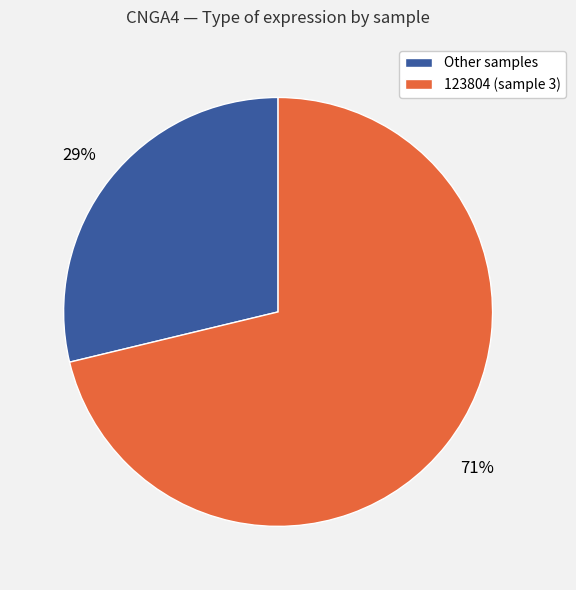

How many segments does this pie chart have?

2